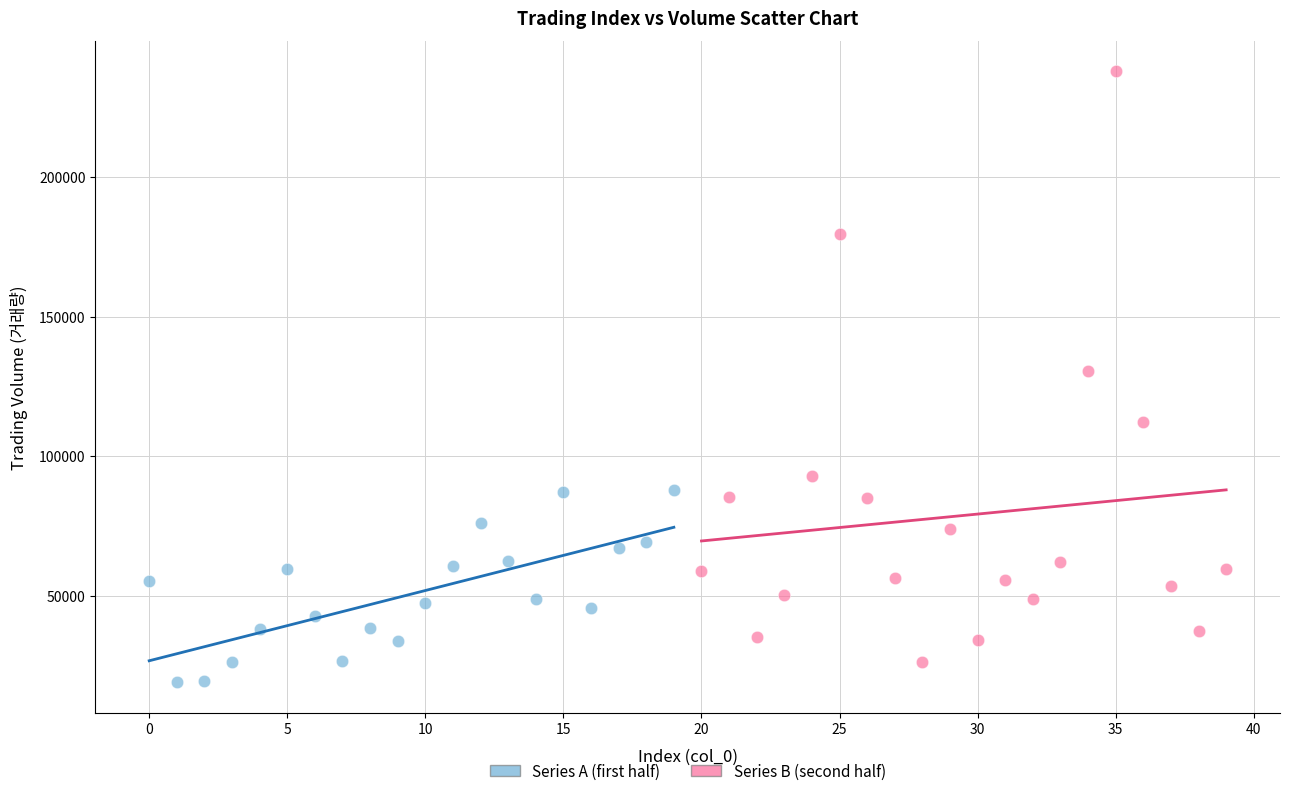

Which series has the widest spread of Y values?

Series B (second half)